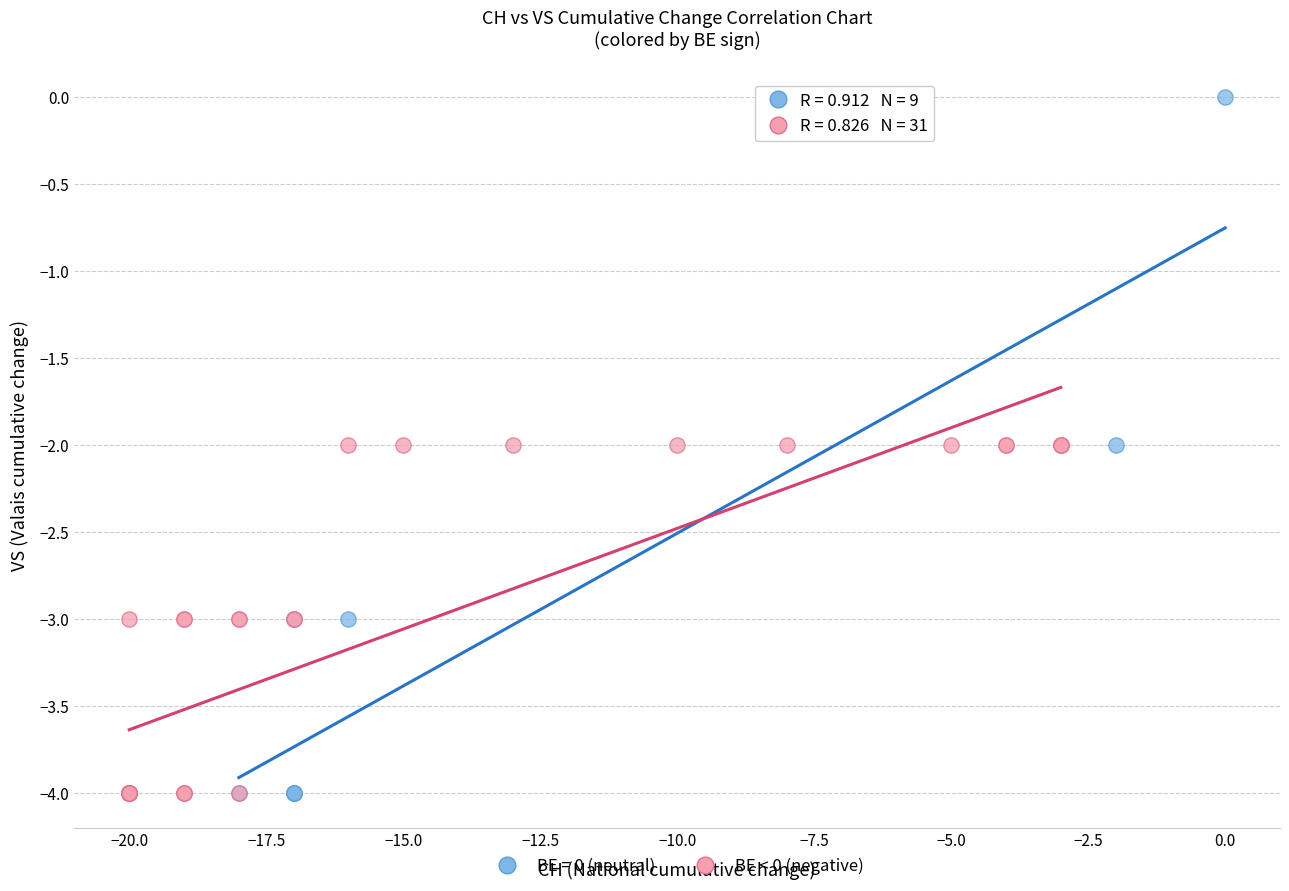

Which series contains the highest Y value?

BE = 0 (neutral)